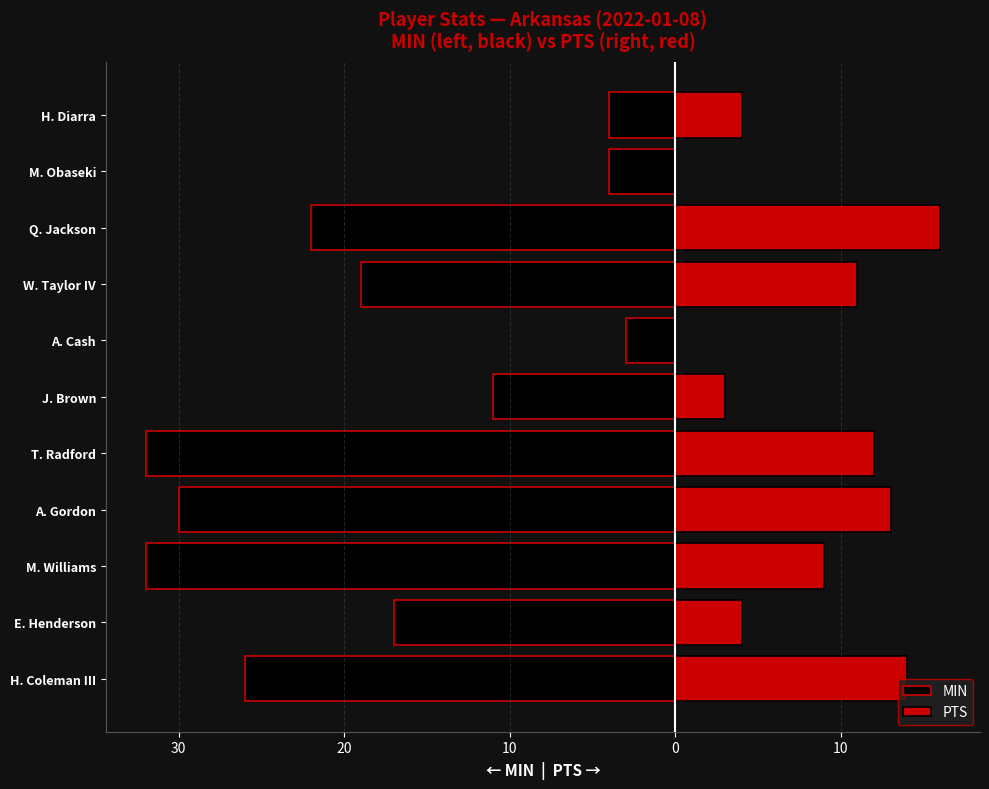

What is the sum of all MIN values?

-200